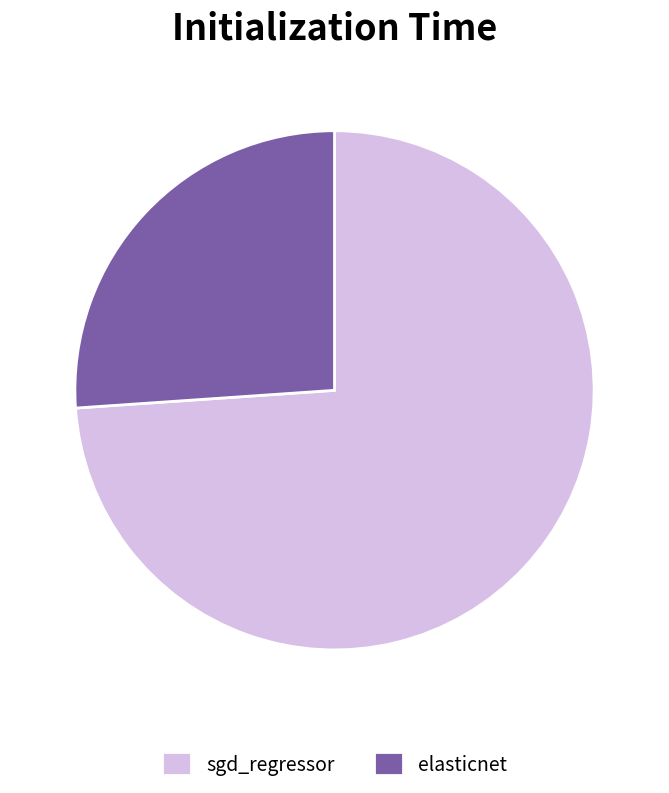

How many slices are in this pie chart?

2